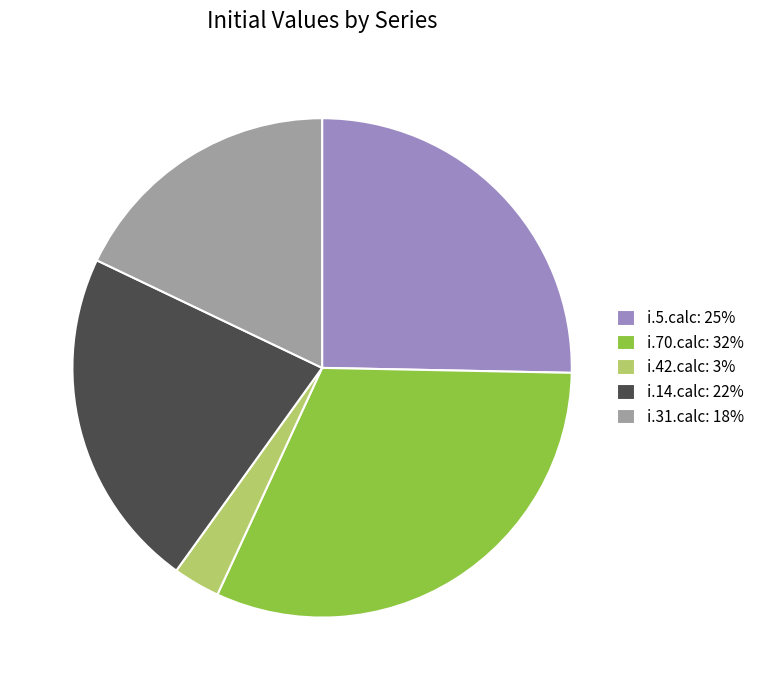

Which has a higher value, i.31.calc: 18% or i.70.calc: 32%?

i.70.calc: 32%